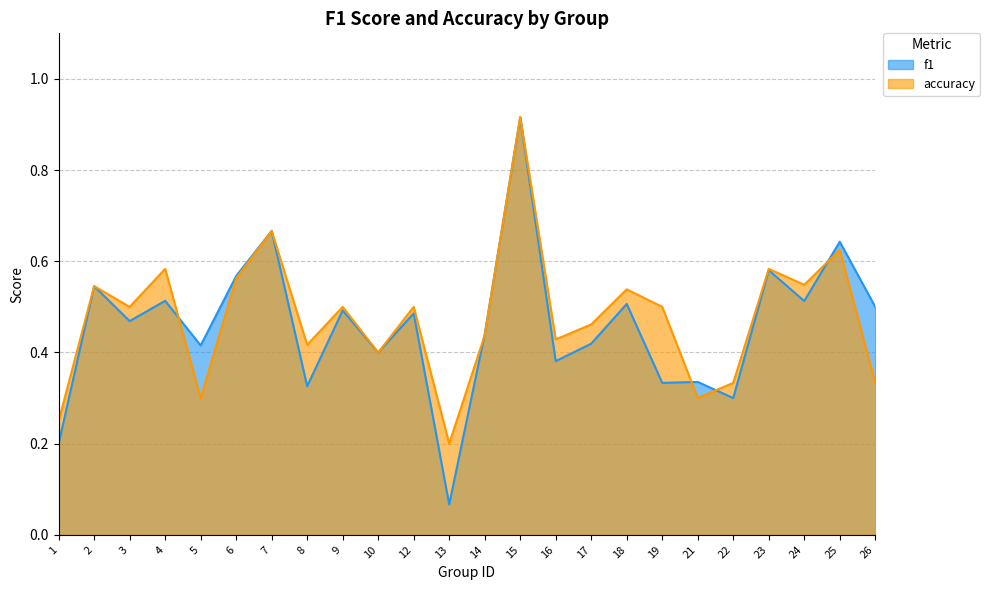

What is the sum of the accuracy values at 15 and 3?

1.4